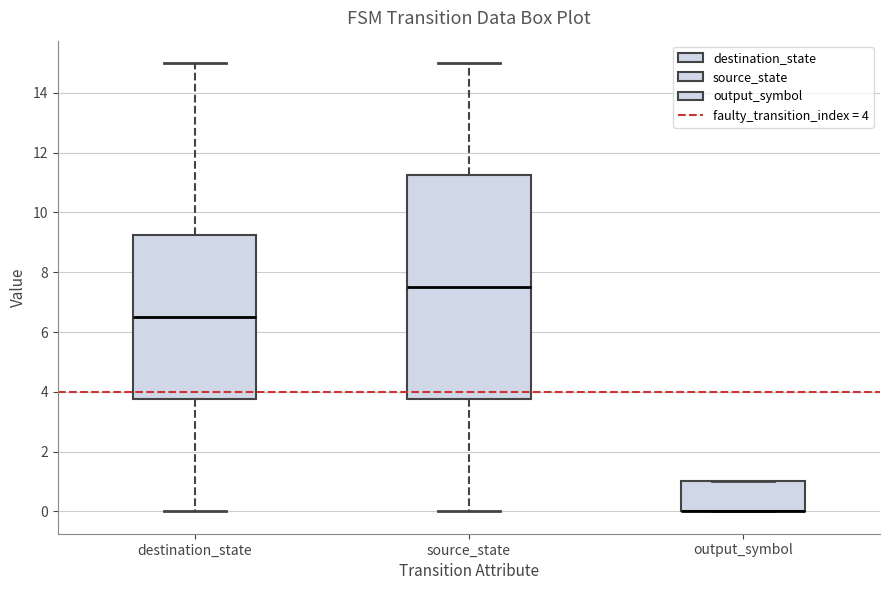

Which box is the tallest, from its lower edge to its upper edge?

source_state